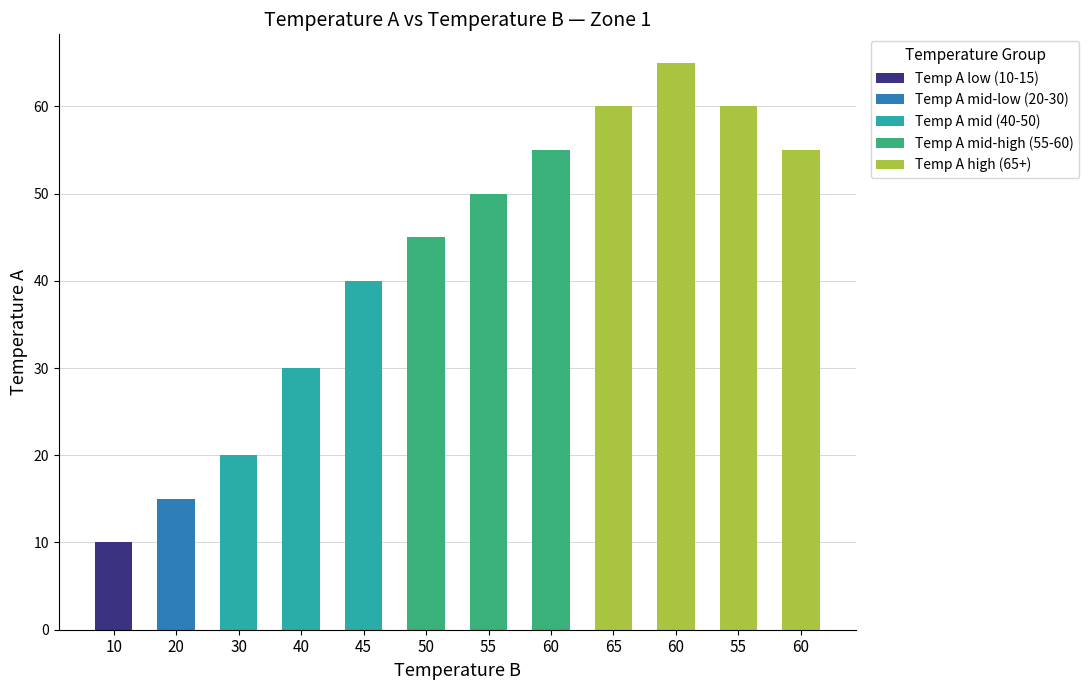

How many data points does each series have?

12